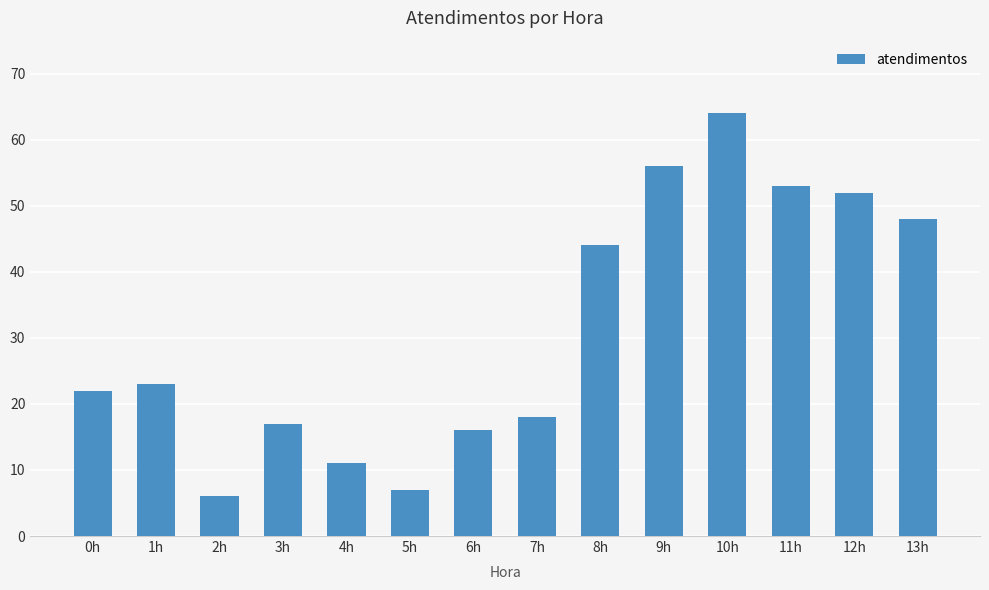

Rank the categories by value from lowest to highest.

2h, 5h, 4h, 6h, 3h, 7h, 0h, 1h, 8h, 13h, 12h, 11h, 9h, 10h